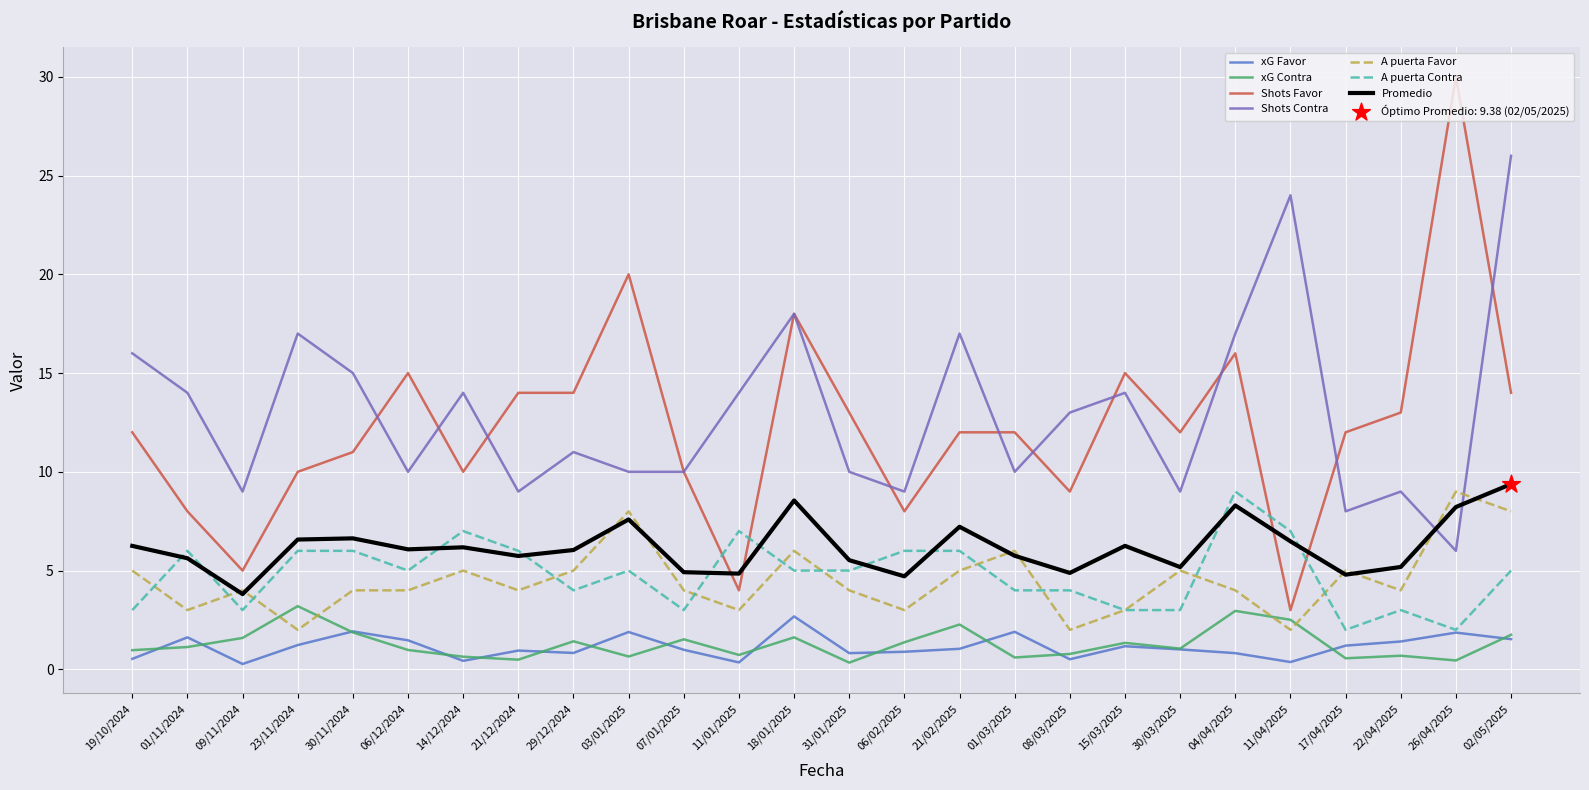

At which category is the sum across all series the highest?

02/05/2025